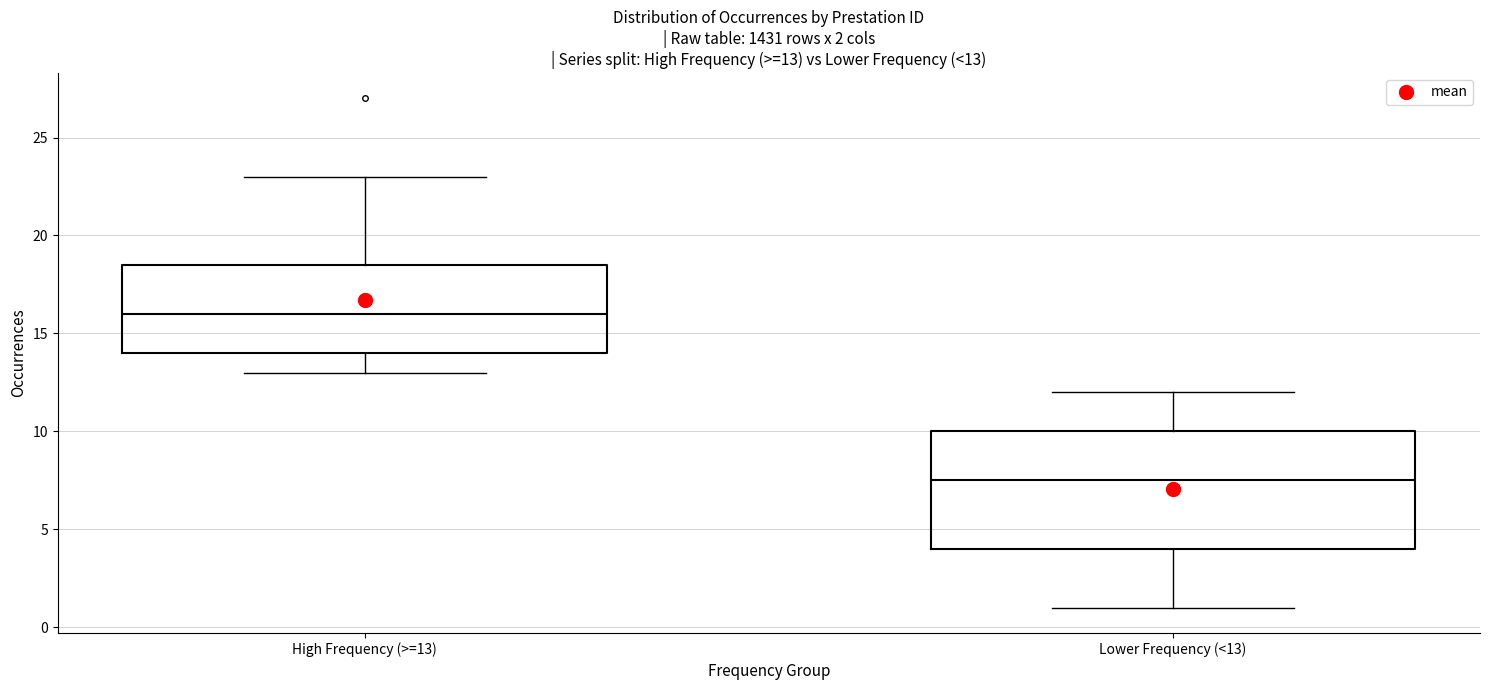

Which box is the tallest, from its lower edge to its upper edge?

Lower Frequency (<13)